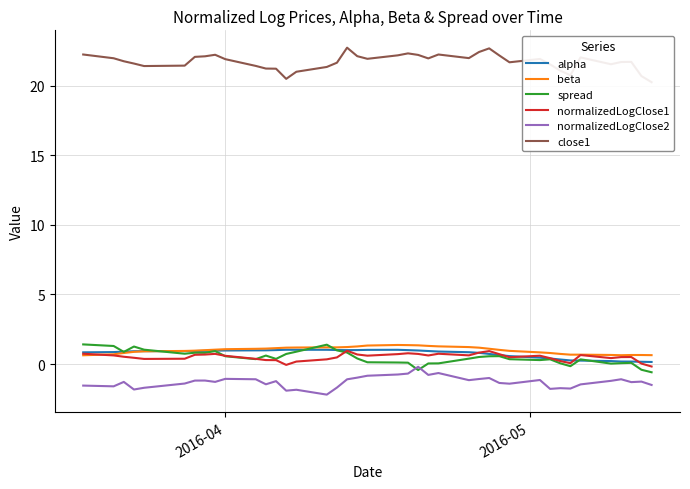

What is the highest value of the beta series?

1.4